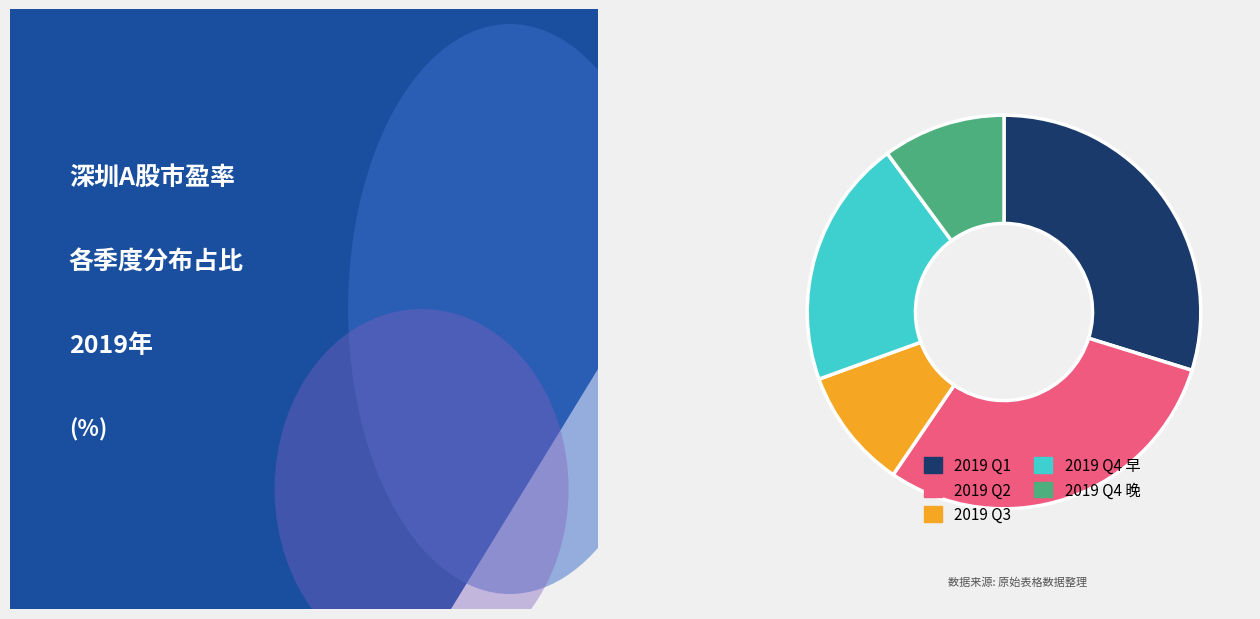

How many segments does this pie chart have?

5